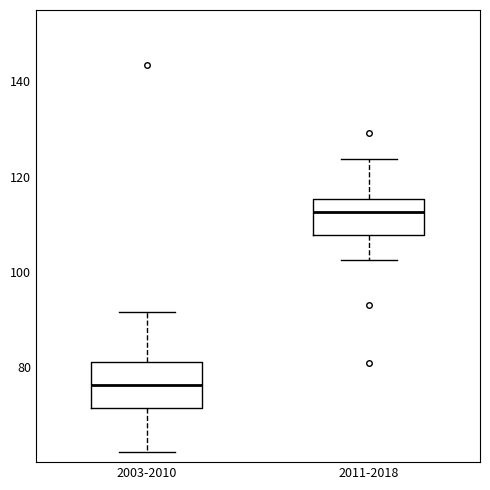

Reading left to right, read every box against the y-axis: the position of its median line, the range the box covers, and the ends of its whiskers. The values are not printed on the chart, so give them approximately, as read against the axis.

2003-2010: median 76, box 72 to 82, whiskers 62 to 92
2011-2018: median 112, box 108 to 116, whiskers 102 to 124